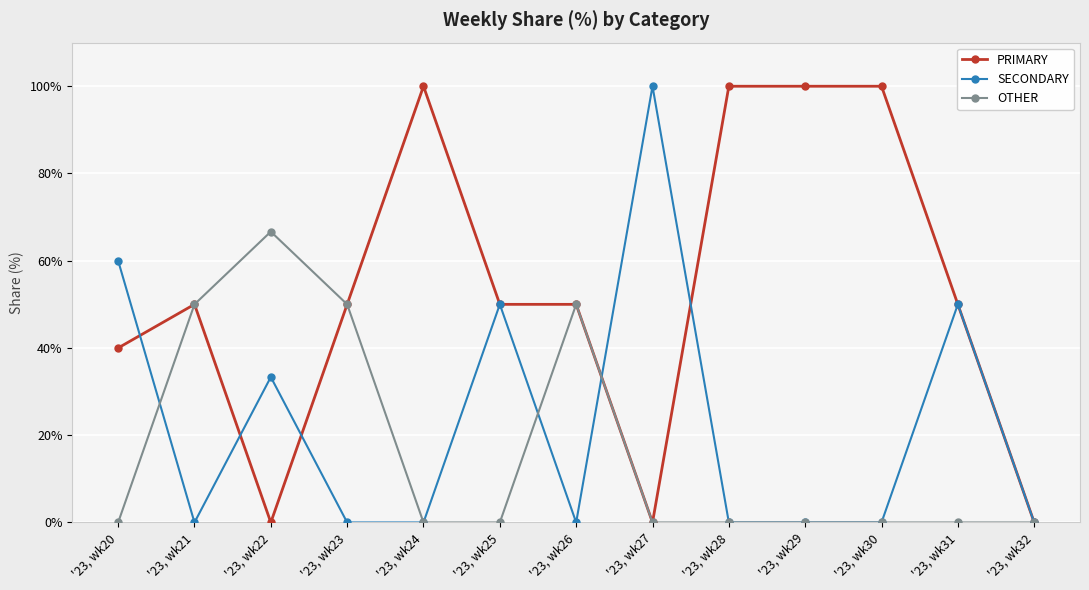

Reading right to left, what are all the values shown in this chart?

PRIMARY: 0.0	50.0	100.0	100.0	100.0	0.0	50.0	50.0	100.0	50.0	0.0	50.0	40.0
SECONDARY: 0.0	50.0	0.0	0.0	0.0	100.0	0.0	50.0	0.0	0.0	33.3	0.0	60.0
OTHER: 0.0	0.0	0.0	0.0	0.0	0.0	50.0	0.0	0.0	50.0	66.7	50.0	0.0